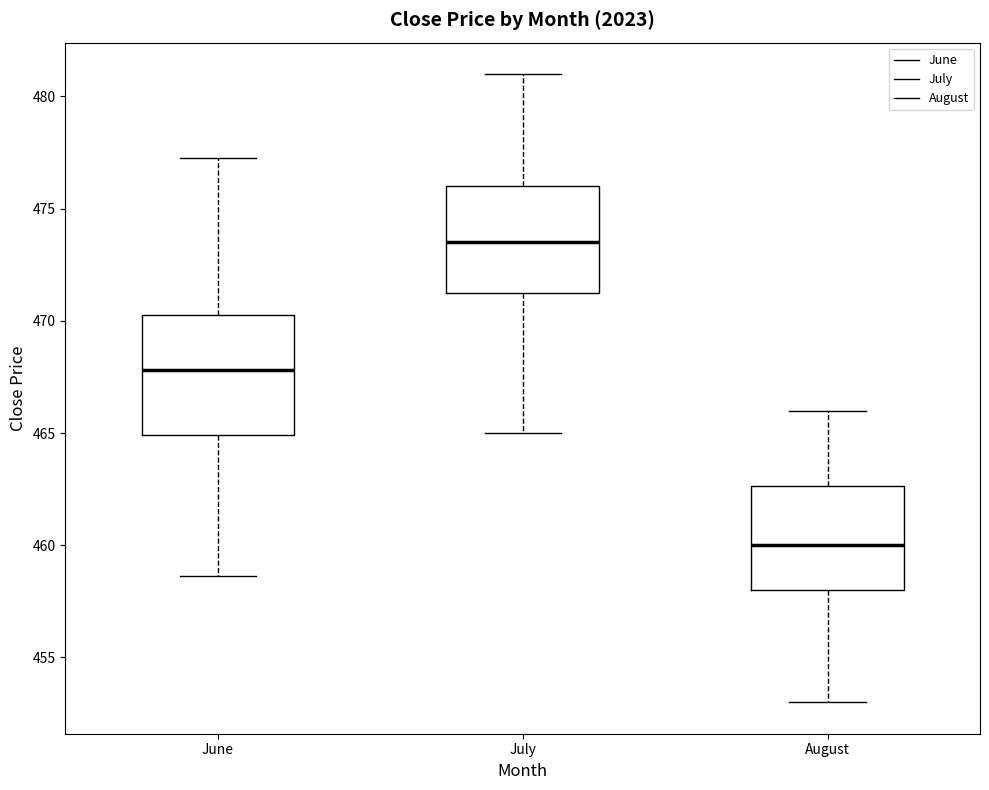

Reading left to right, transcribe this box plot: for each box, give where its median line is, the range the box spans, and where its two whiskers end, as read against the y-axis. The values are not printed on the chart, so give them approximately, as read against the axis.

June: median 468.0, box 465.0 to 470.5, whiskers 458.5 to 477.5
July: median 473.5, box 471.5 to 476.0, whiskers 465.0 to 481.0
August: median 460.0, box 458.0 to 462.5, whiskers 453.0 to 466.0